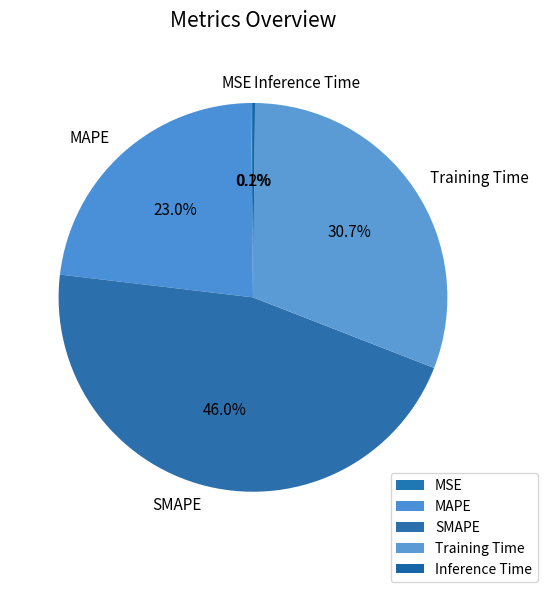

True or false: Training Time accounts for 31% of the total.

True